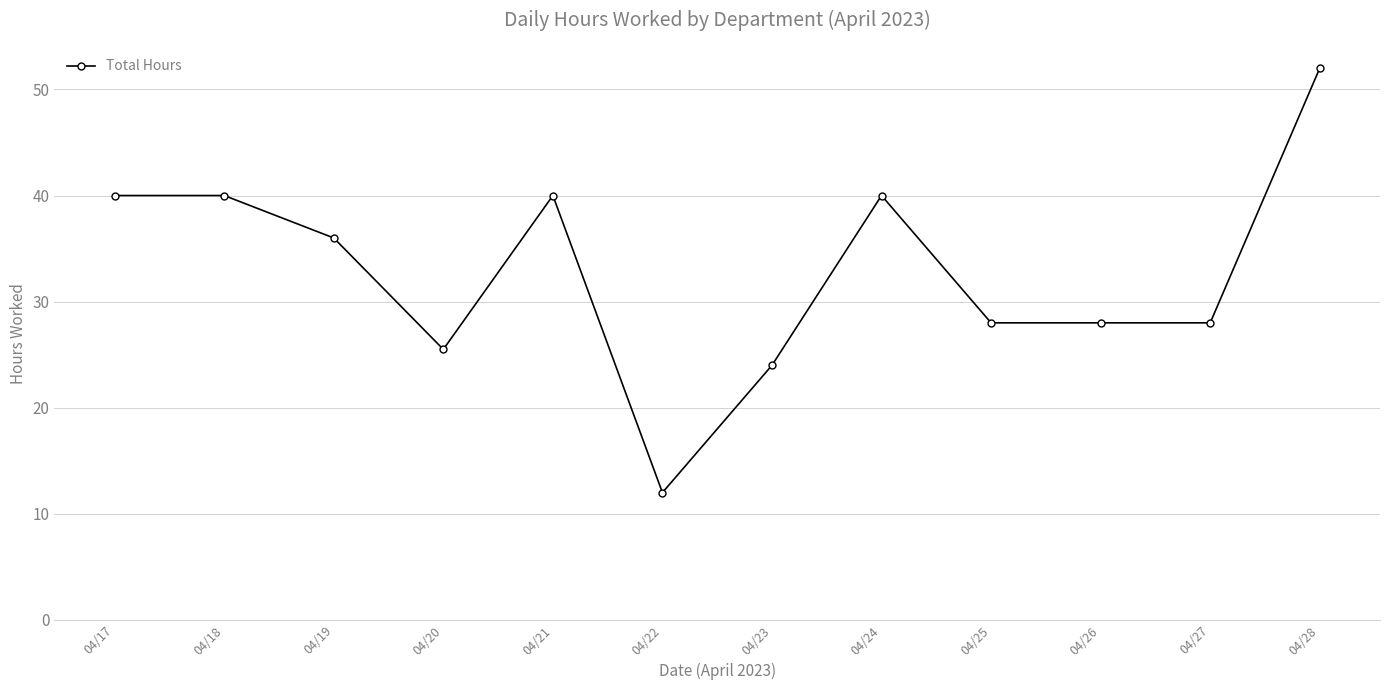

Is this an area chart (filled region under the line)?

No